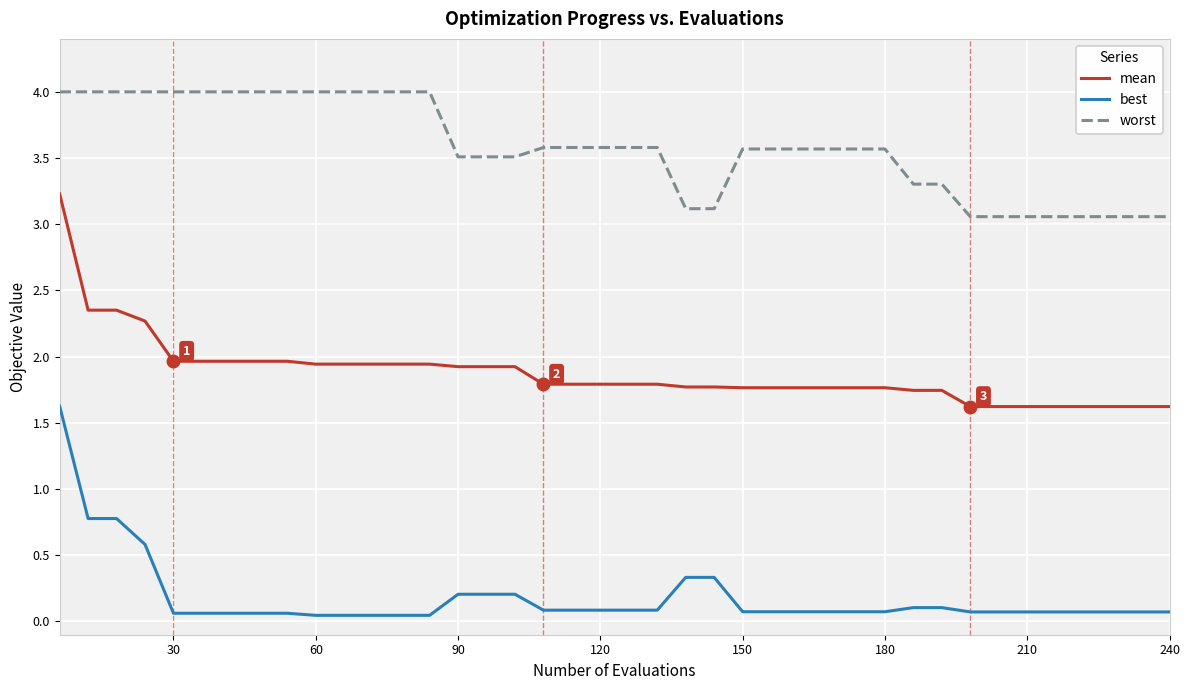

At how many categories does at least one series exceed 2?

40